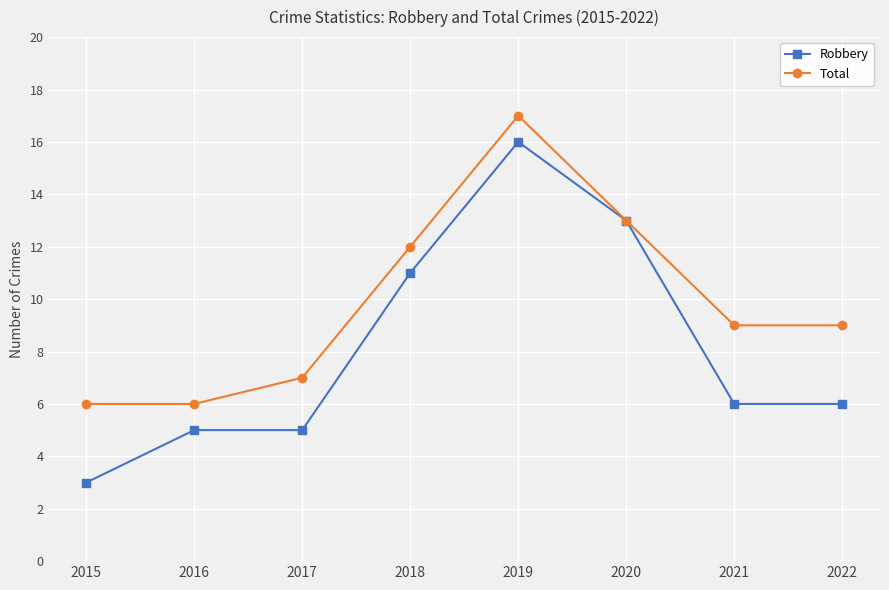

What is the total value across all series at 2015?

9